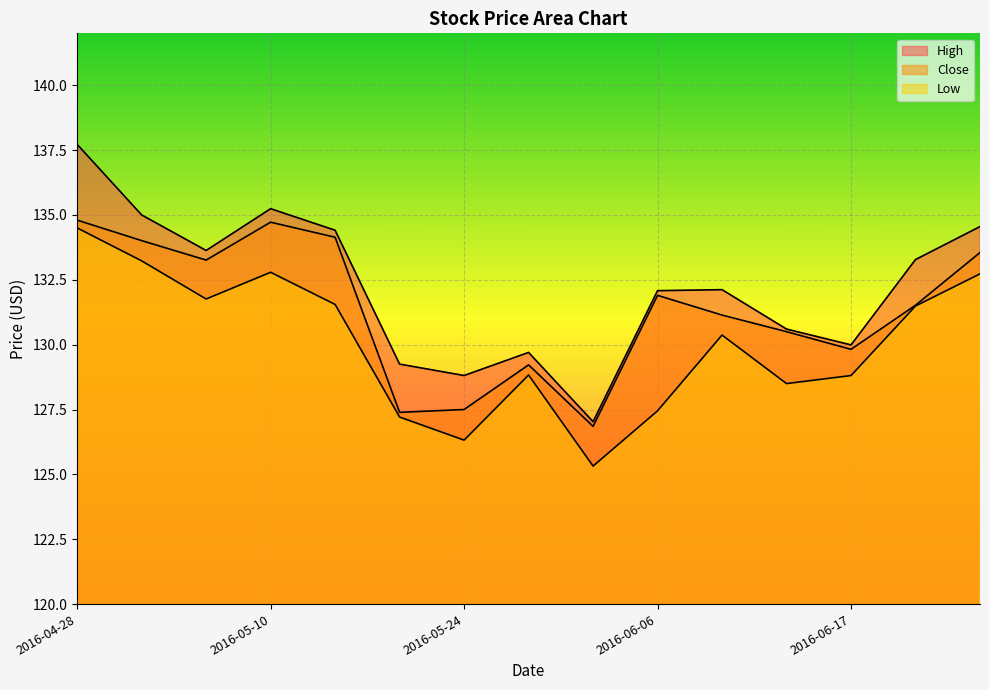

What position from the left is 2016-06-17?

13